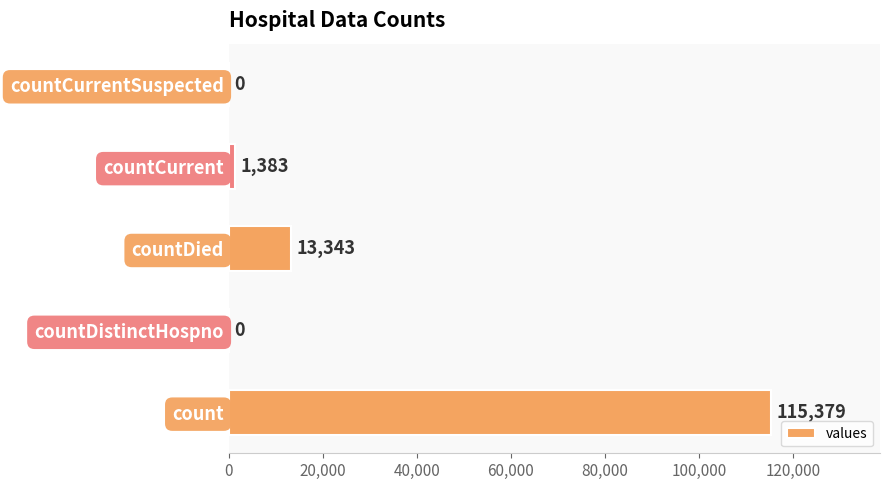

What is the sum of all values?

130105